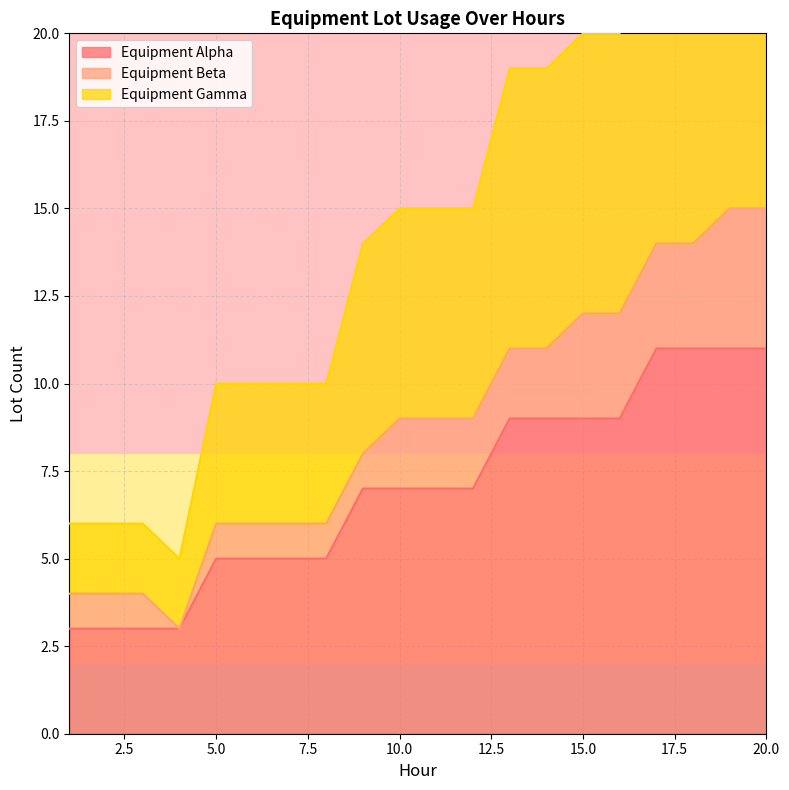

Which series changed the most between 10 and 19?

Equipment Gamma